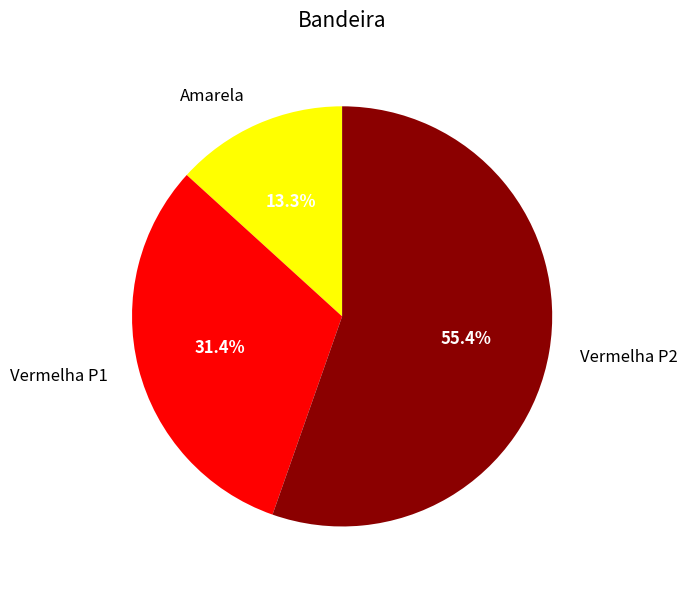

What percentage is the Amarela slice, to the nearest percent?

13%